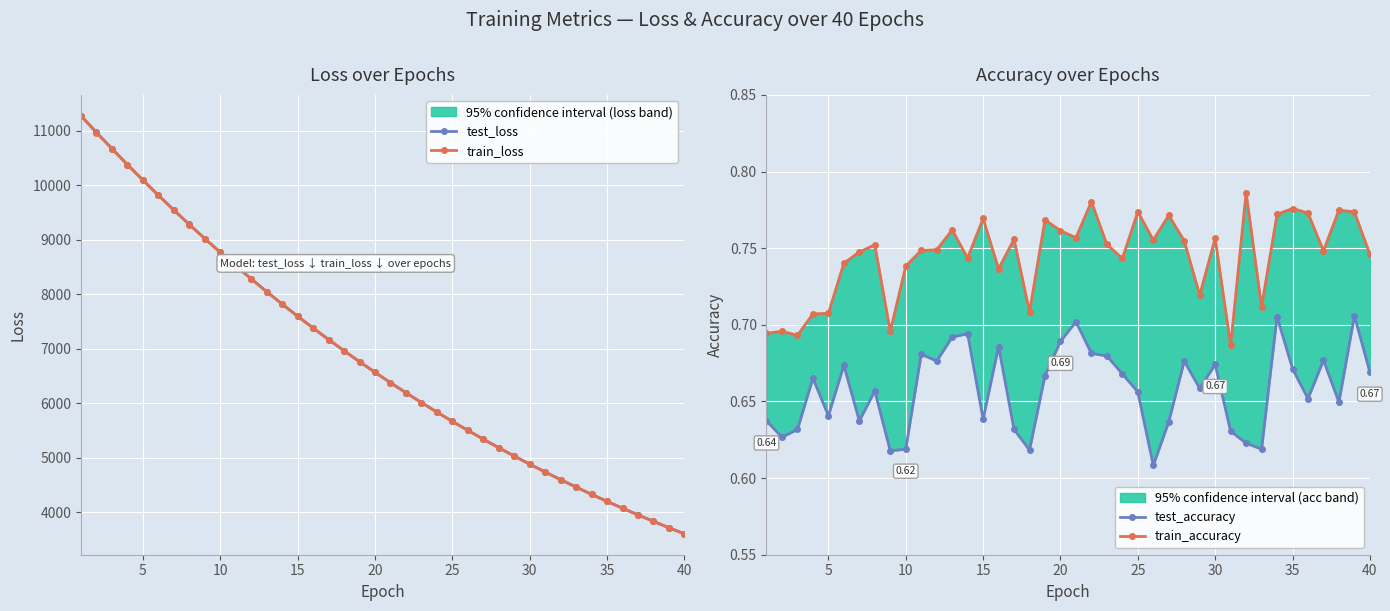

List the series in order of their peak value, lowest first.

test_accuracy, train_accuracy, train_loss, test_loss